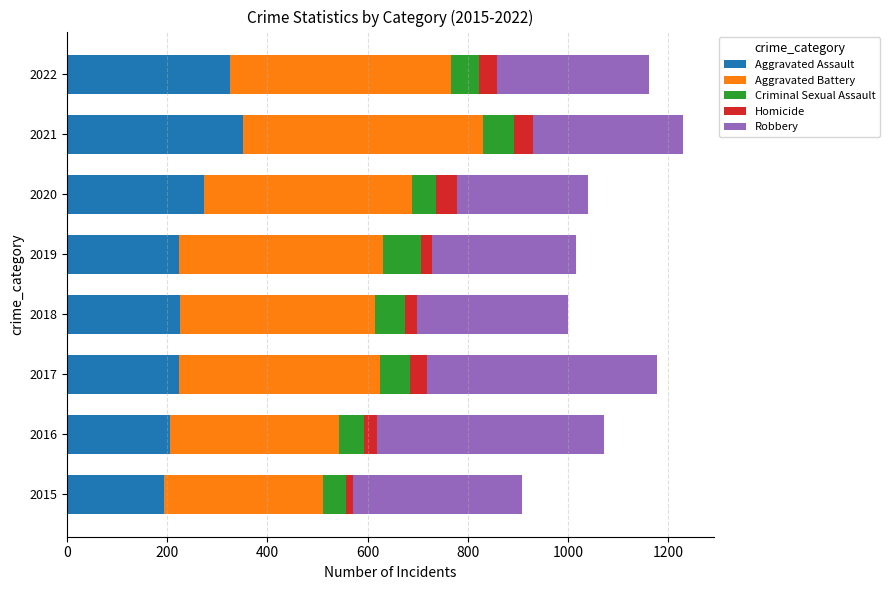

What is the sum of all Aggravated Assault values?

2023